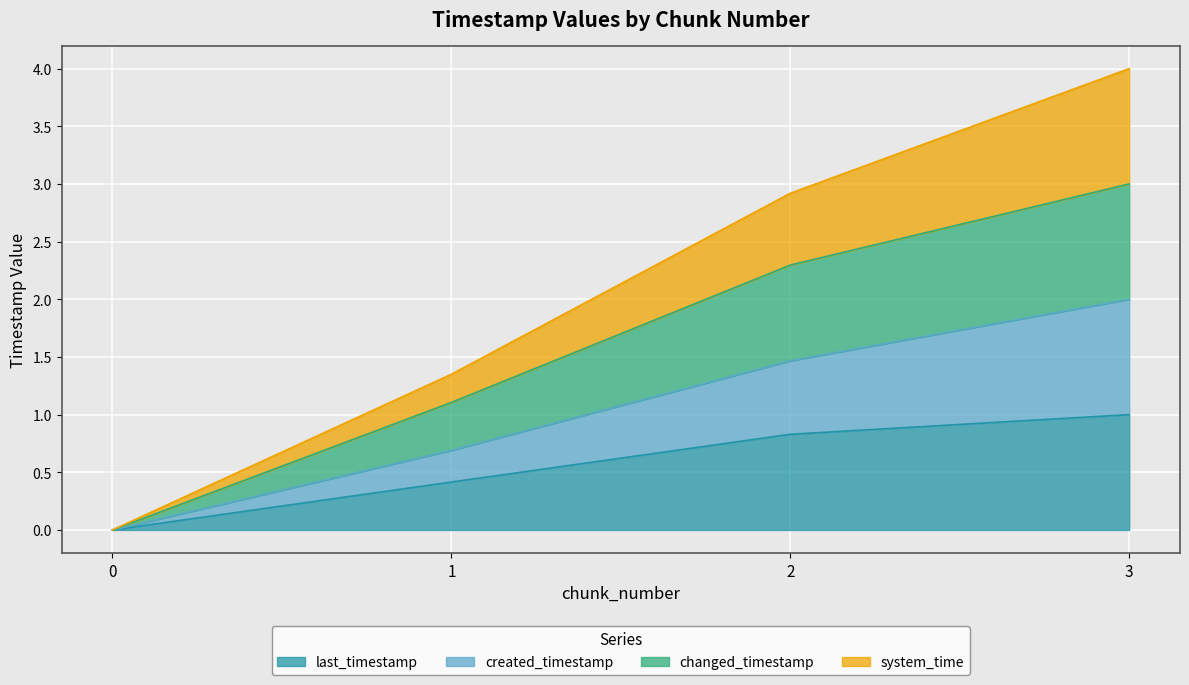

How many lines are shown in the chart?

4